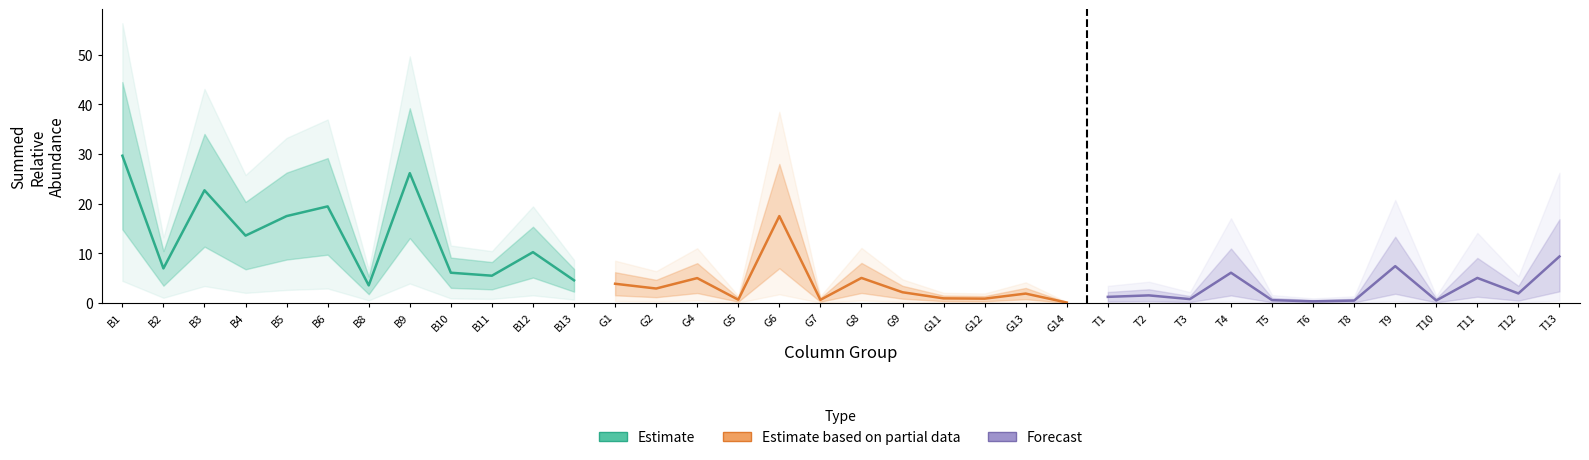

What is the smallest value displayed?

0.1